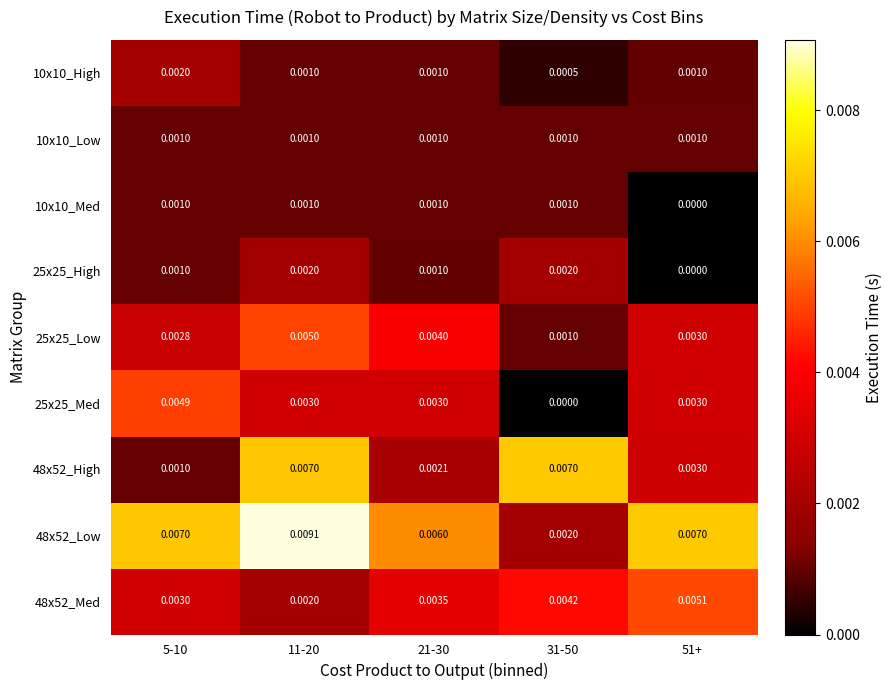

Is the value of 48x52_Low at 11-20 greater than the value of 10x10_High at 31-50?

Yes